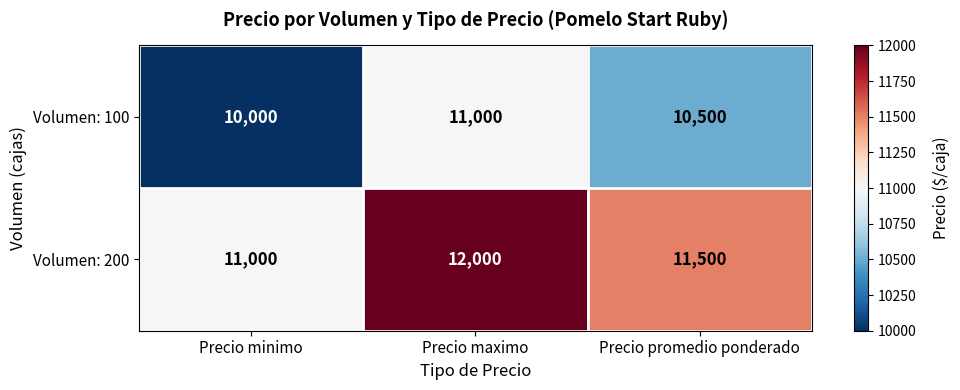

The Volumen: 100 series shows 14113 at Precio minimo. True or false?

False